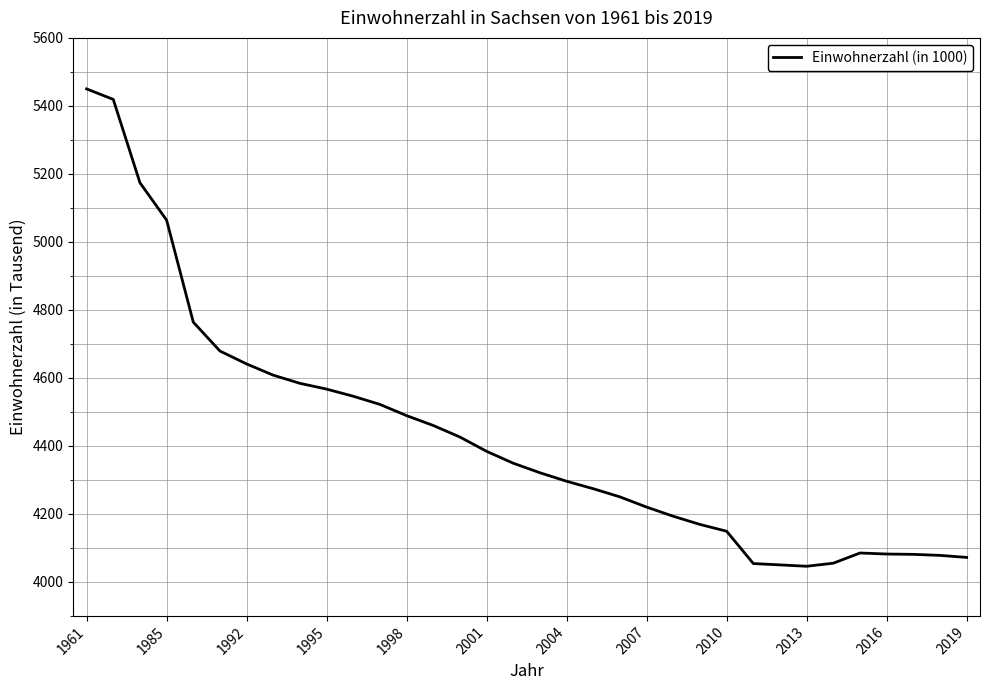

What is the smallest value displayed?

4046